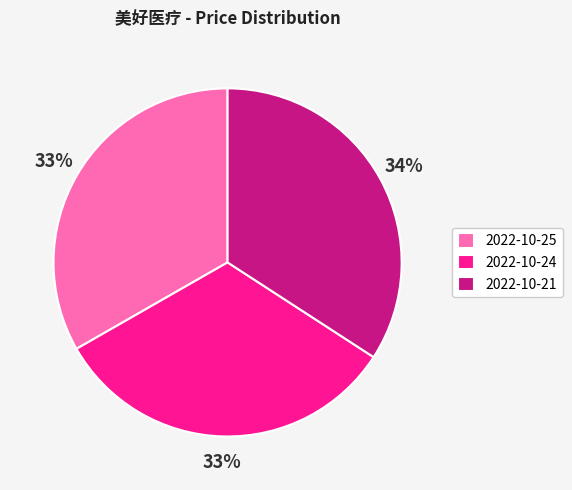

What percentage is the 2022-10-25 slice, to the nearest percent?

33%